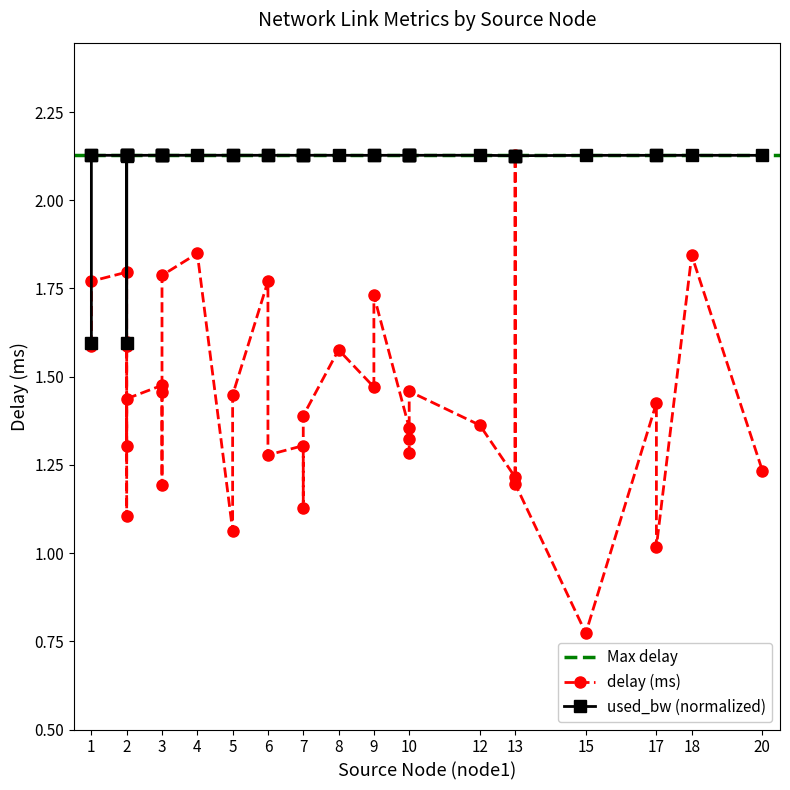

What is the difference between the maximum and second lowest values in the delay series?

1.1